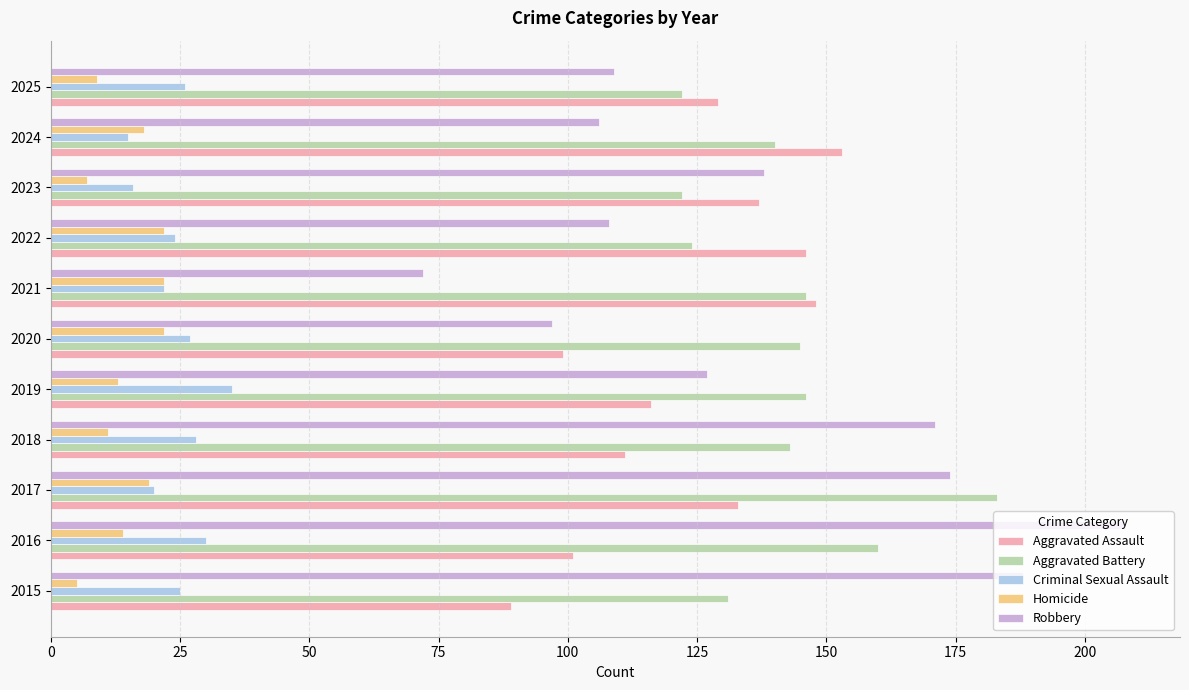

Which series has the widest spread of values?

Robbery